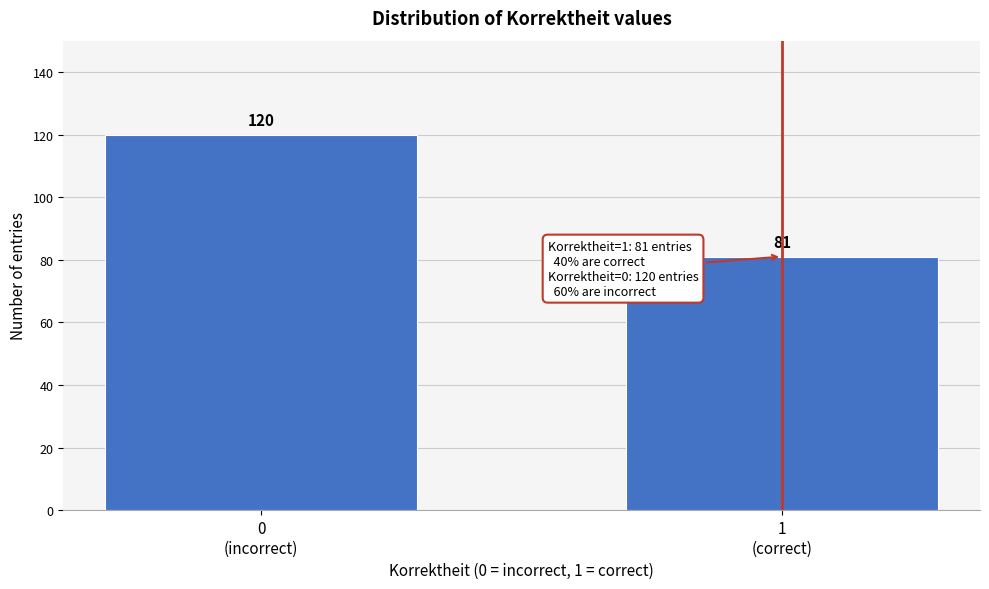

Reading left to right, transcribe all the data shown in this chart.

120	81